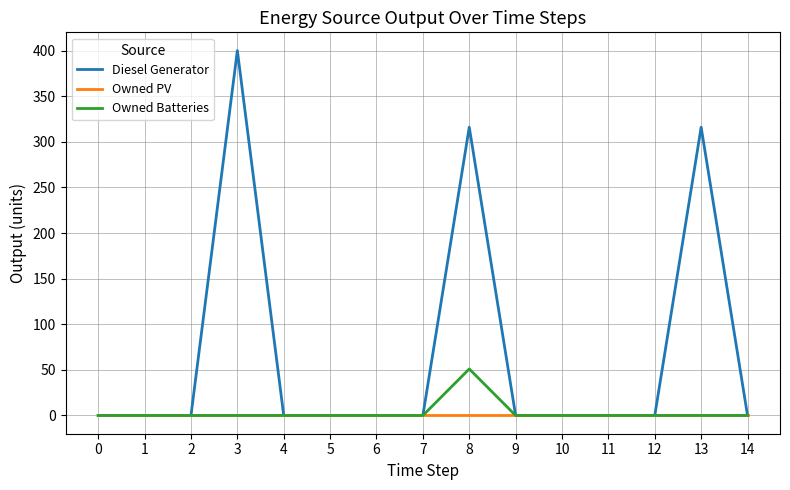

Does the chart display data point markers on the line(s)?

No